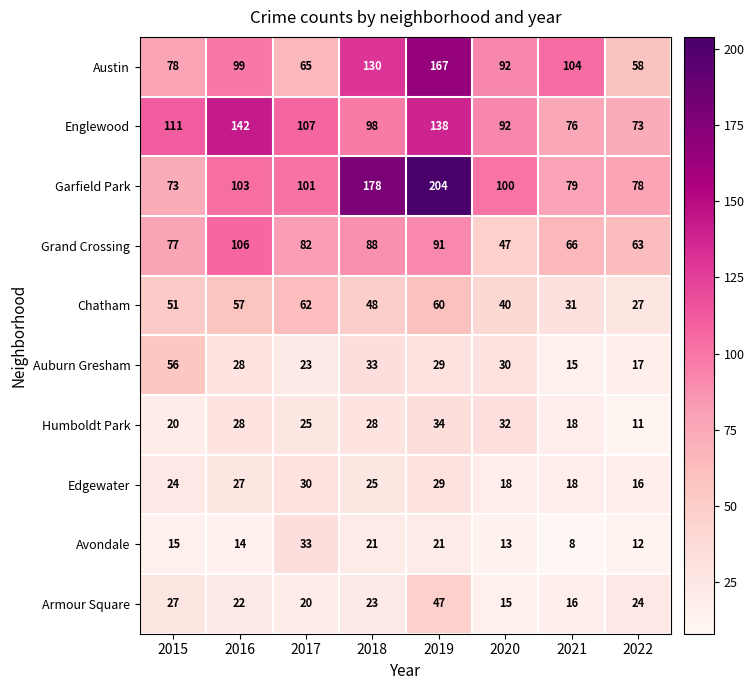

Is it true that Auburn Gresham equals 56 at 2015?

True